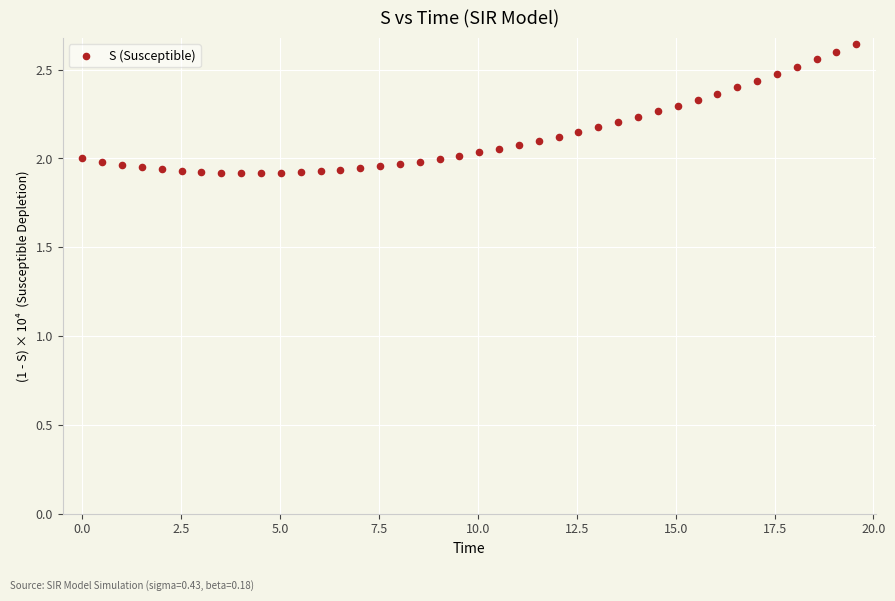

What is the range of Y values (max minus min)?

0.7